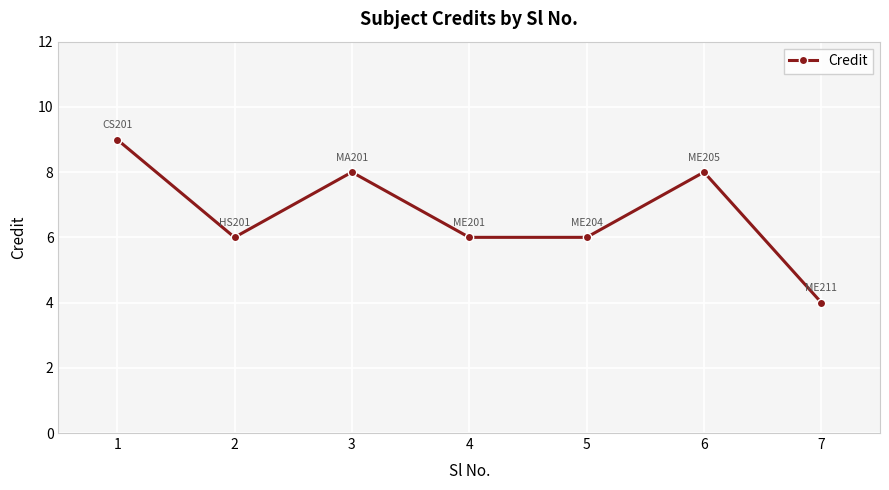

What is the greatest value displayed?

9